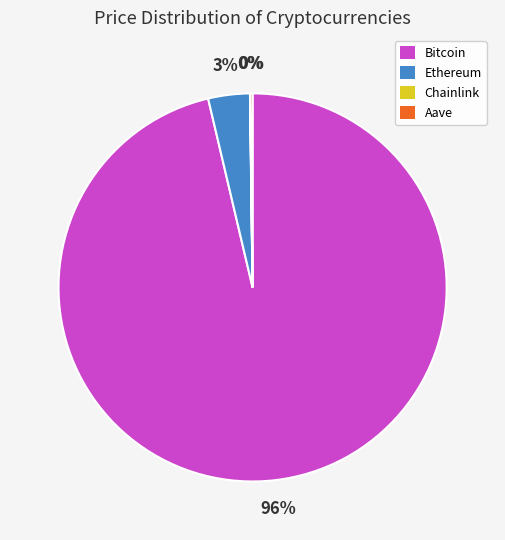

The Bitcoin slice represents 84% of the pie. True or false?

False